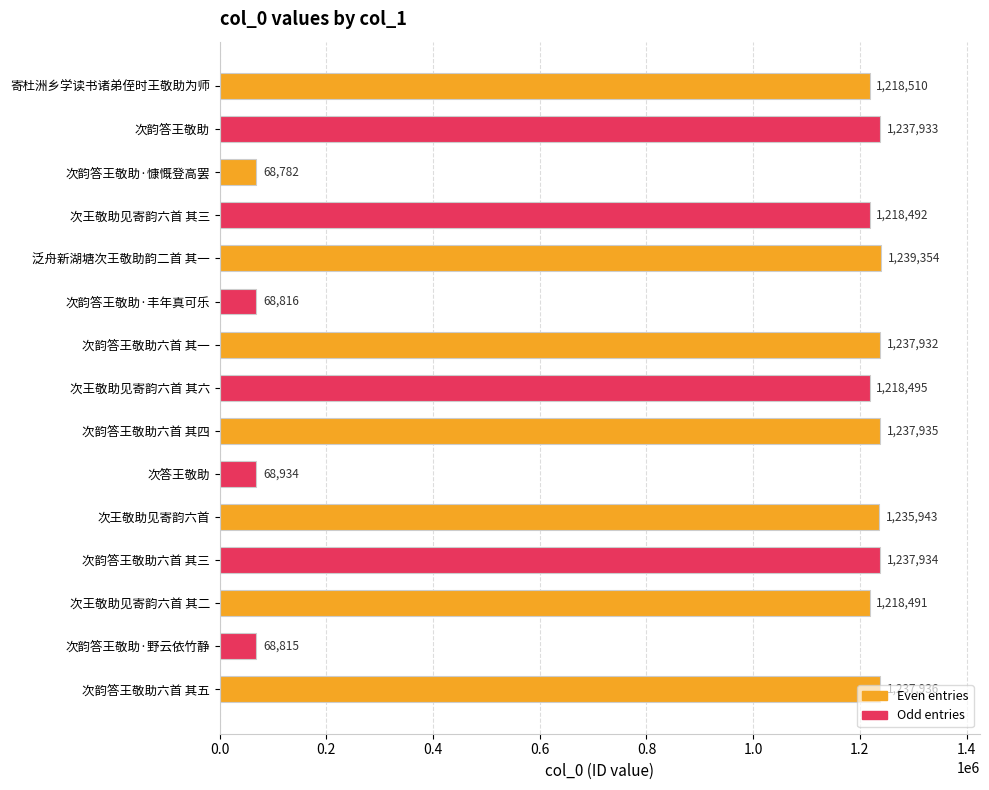

Where is the data nearest to the value 654068?

次王敬助见寄韵六首 其二